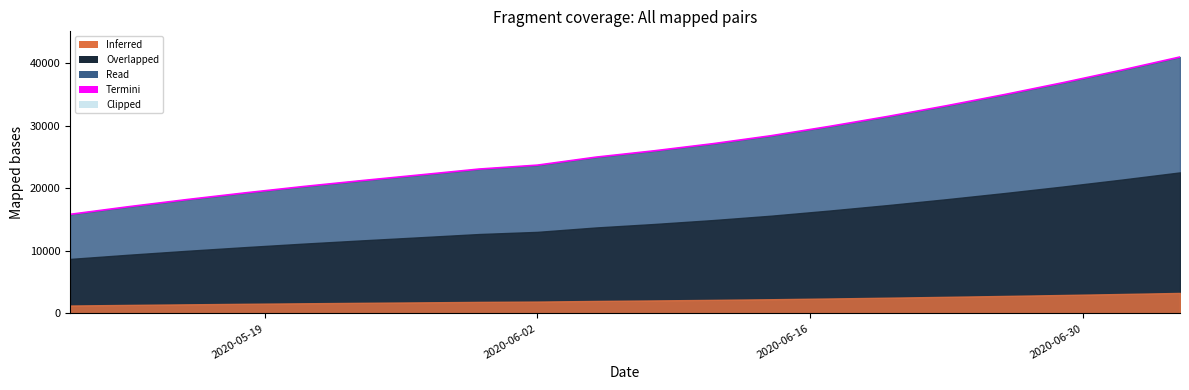

What is the difference between the maximum and minimum values?

25157.4